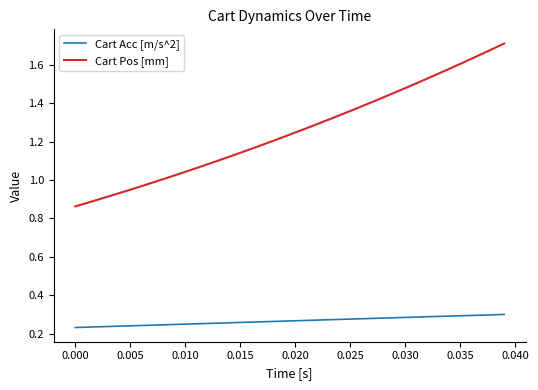

True or false: Cart Acc [m/s^2] and Cart Pos [mm] cross at least once.

False